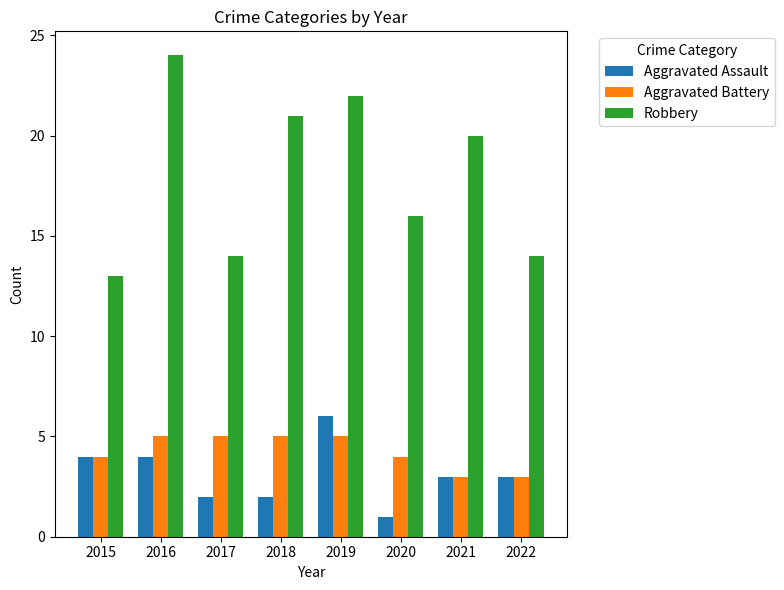

How many Aggravated Assault values are between 2 and 4?

6